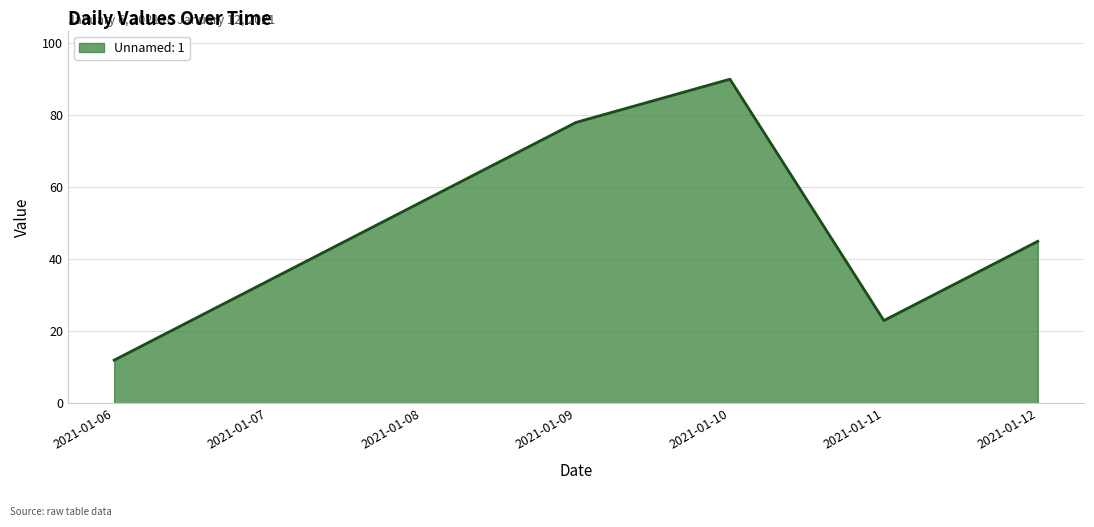

How many values are below 45?

3